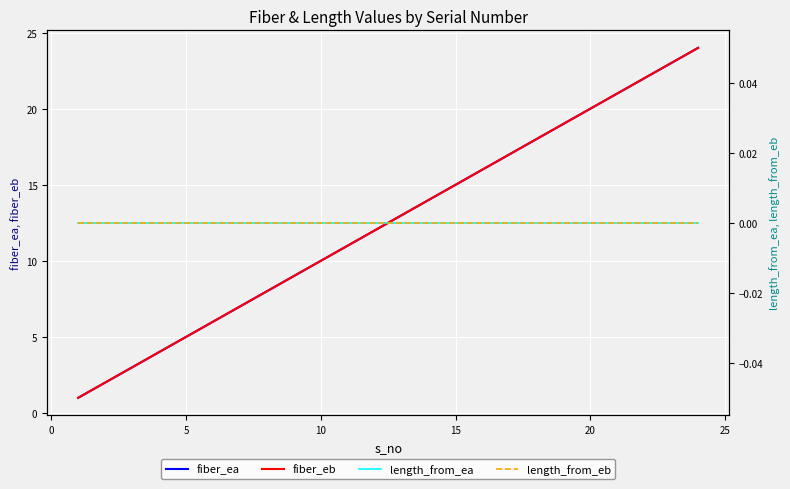

True or false: length_from_eb and length_from_ea intersect in this chart.

False